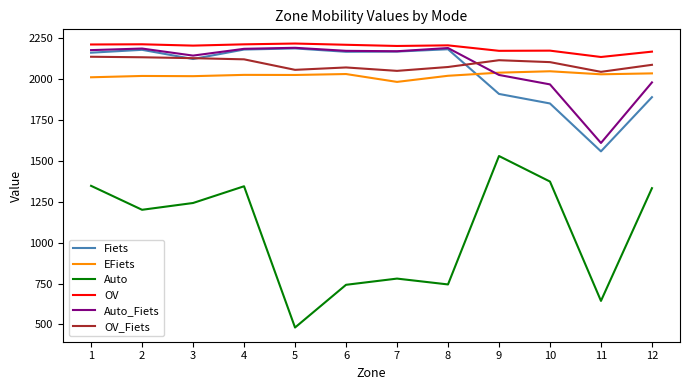

In Auto_Fiets, how many points are lower than both neighbors (excluding endpoints)?

3